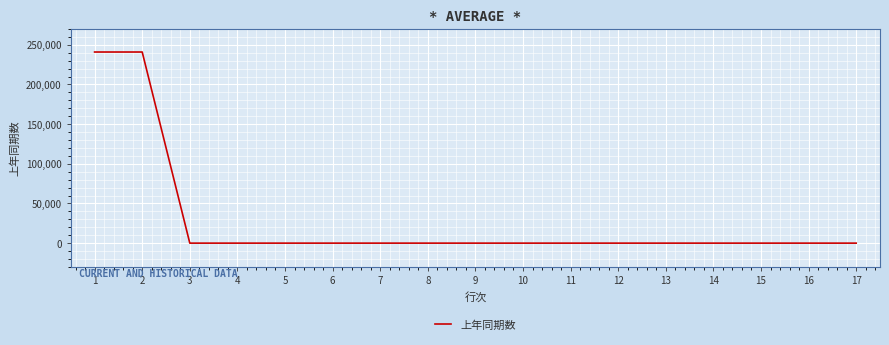

Reading right to left, what are all the values shown in this chart?

17=0.0	16=0.0	15=0.0	14=0.0	13=0.0	12=0.0	11=0.0	10=0.0	9=0.0	8=0.0	7=0.0	6=0.0	5=0.0	4=0.0	3=0.0	2=240900.9	1=240900.9